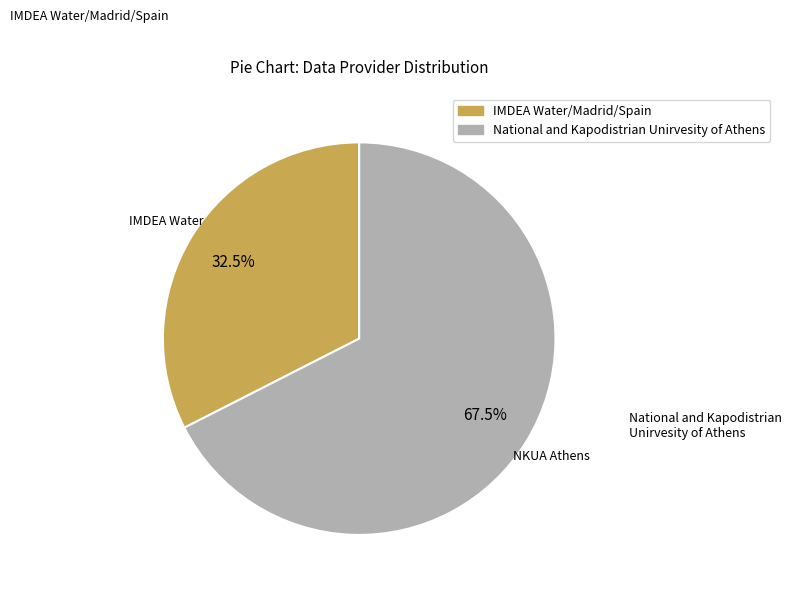

Which slice is the smallest?

IMDEA Water/Madrid/Spain